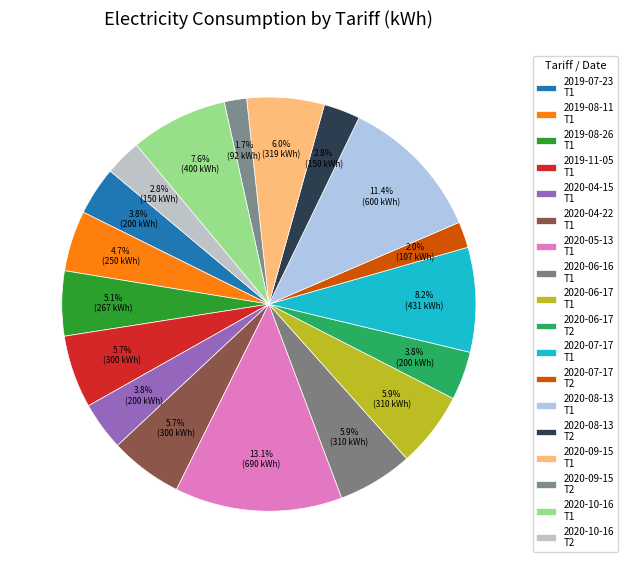

Which slice is the largest?

2020-05-13